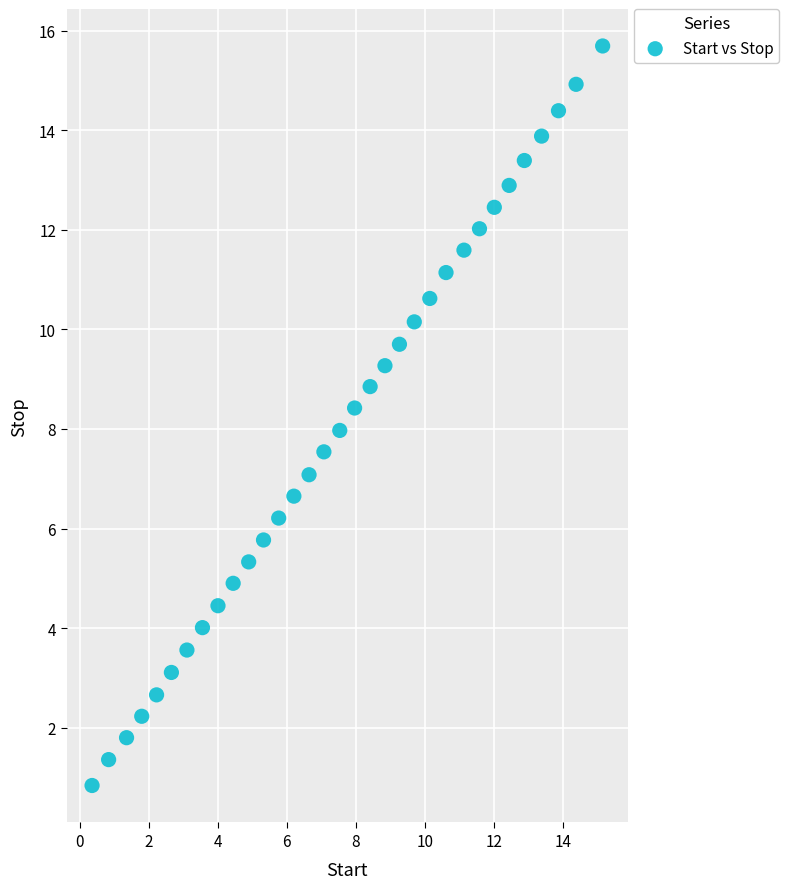

What is the range of X values (max minus min)?

14.8